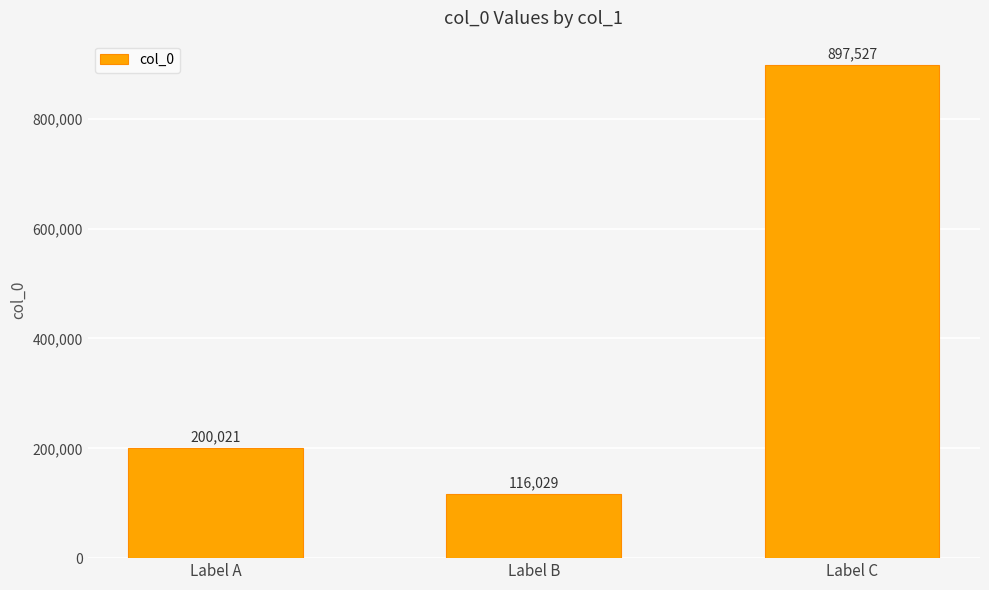

What is the value of the 2nd bar from the left?

116029